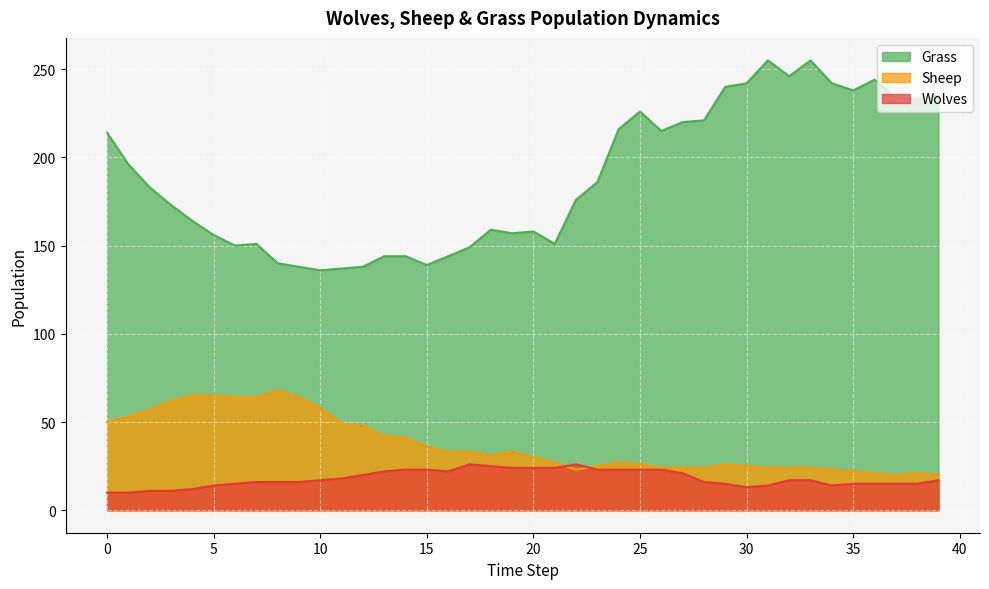

What is the value of the Wolves point at the 29th from the left?

16